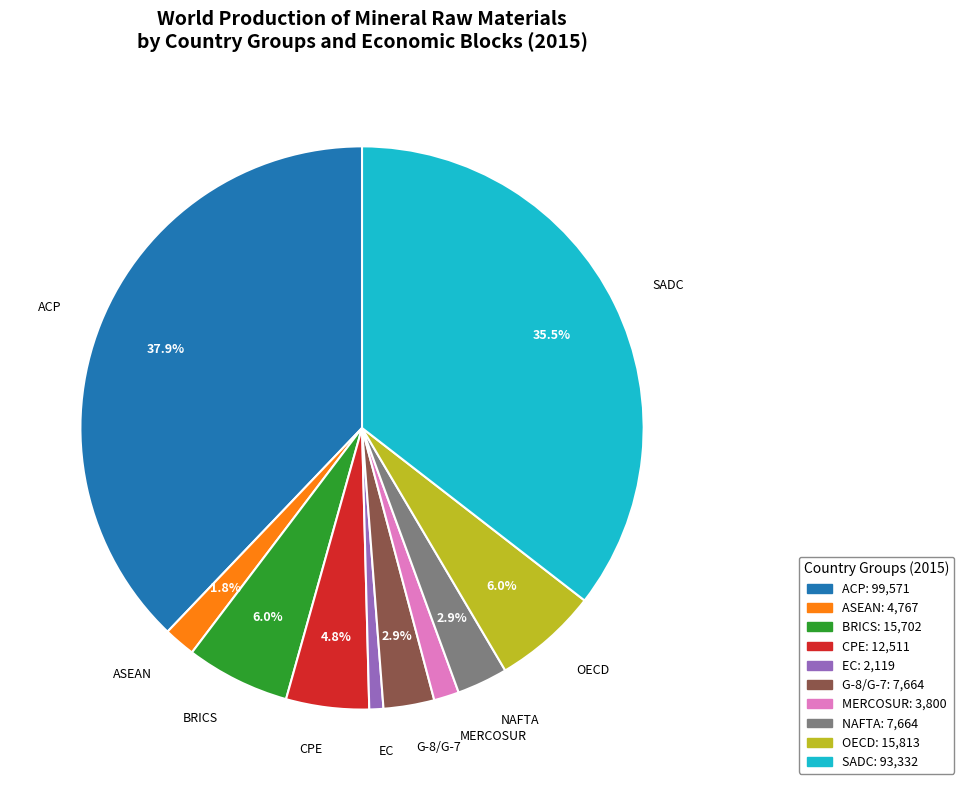

To the nearest percent, what portion does G-8/G-7 represent?

3%